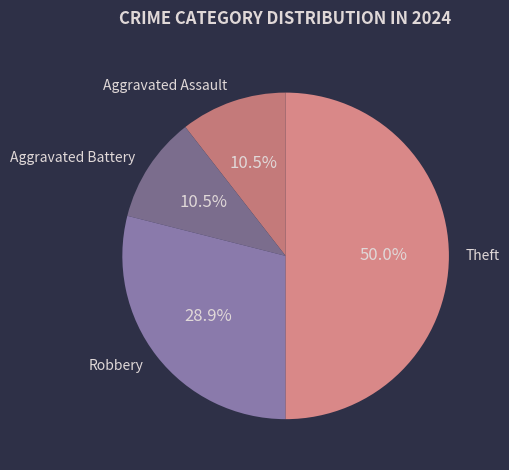

Combined, do Theft and Aggravated Assault account for over 50%?

Yes